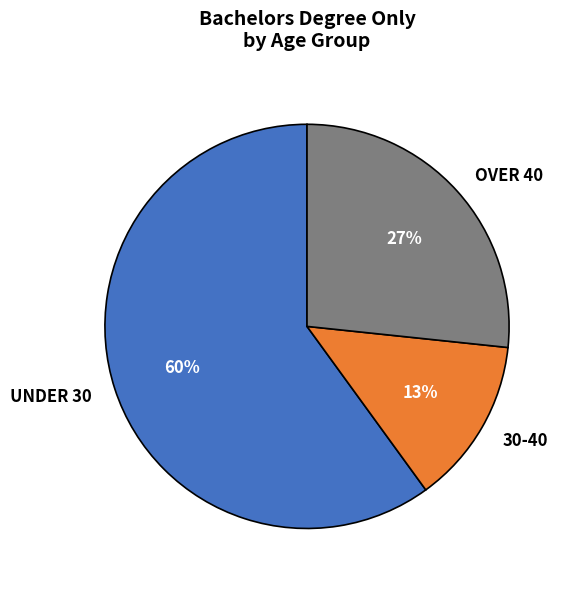

The 30-40 slice represents 13% of the pie. True or false?

True